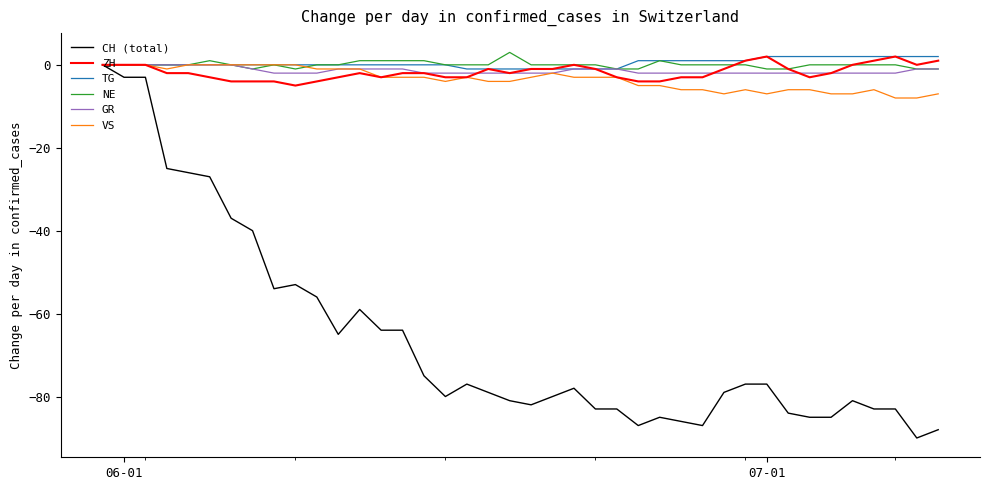

Reading left to right, transcribe all the data shown in this chart.

CH (total): 0	-3	-3	-25	-26	-27	-37	-40	-54	-53	-56	-65	-59	-64	-64	-75	-80	-77	-79	-81	-82	-80	-78	-83	-83	-87	-85	-86	-87	-79	-77	-77	-84	-85	-85	-81	-83	-83	-90	-88
ZH: 0	0	0	-2	-2	-3	-4	-4	-4	-5	-4	-3	-2	-3	-2	-2	-3	-3	-1	-2	-1	-1	0	-1	-3	-4	-4	-3	-3	-1	1	2	-1	-3	-2	0	1	2	0	1
TG: 0	0	0	0	0	0	0	0	0	0	0	0	0	0	0	0	0	-1	-1	-1	-1	-1	-1	-1	-1	1	1	1	1	1	1	2	2	2	2	2	2	2	2	2
NE: 0	0	0	0	0	1	0	-1	0	-1	0	0	1	1	1	1	0	0	0	3	0	0	0	0	-1	-1	1	0	0	0	0	-1	-1	0	0	0	0	0	-1	-1
GR: 0	0	0	0	0	0	0	-1	-2	-2	-2	-1	-1	-1	-1	-2	-2	-2	-2	-2	-2	-2	-1	-1	-1	-2	-2	-2	-2	-2	-2	-2	-2	-2	-2	-2	-2	-2	-1	-1
VS: 0	0	0	-1	0	0	0	0	0	0	-1	-1	-1	-3	-3	-3	-4	-3	-4	-4	-3	-2	-3	-3	-3	-5	-5	-6	-6	-7	-6	-7	-6	-6	-7	-7	-6	-8	-8	-7